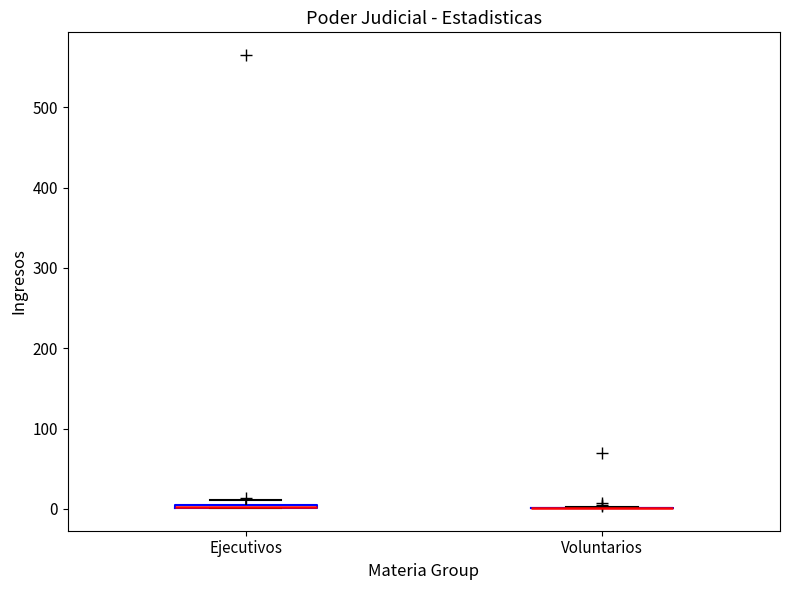

Where is the upper edge of the box for Ejecutivos on the y-axis? The values are not printed on the chart, so give them approximately, as read against the axis.

10